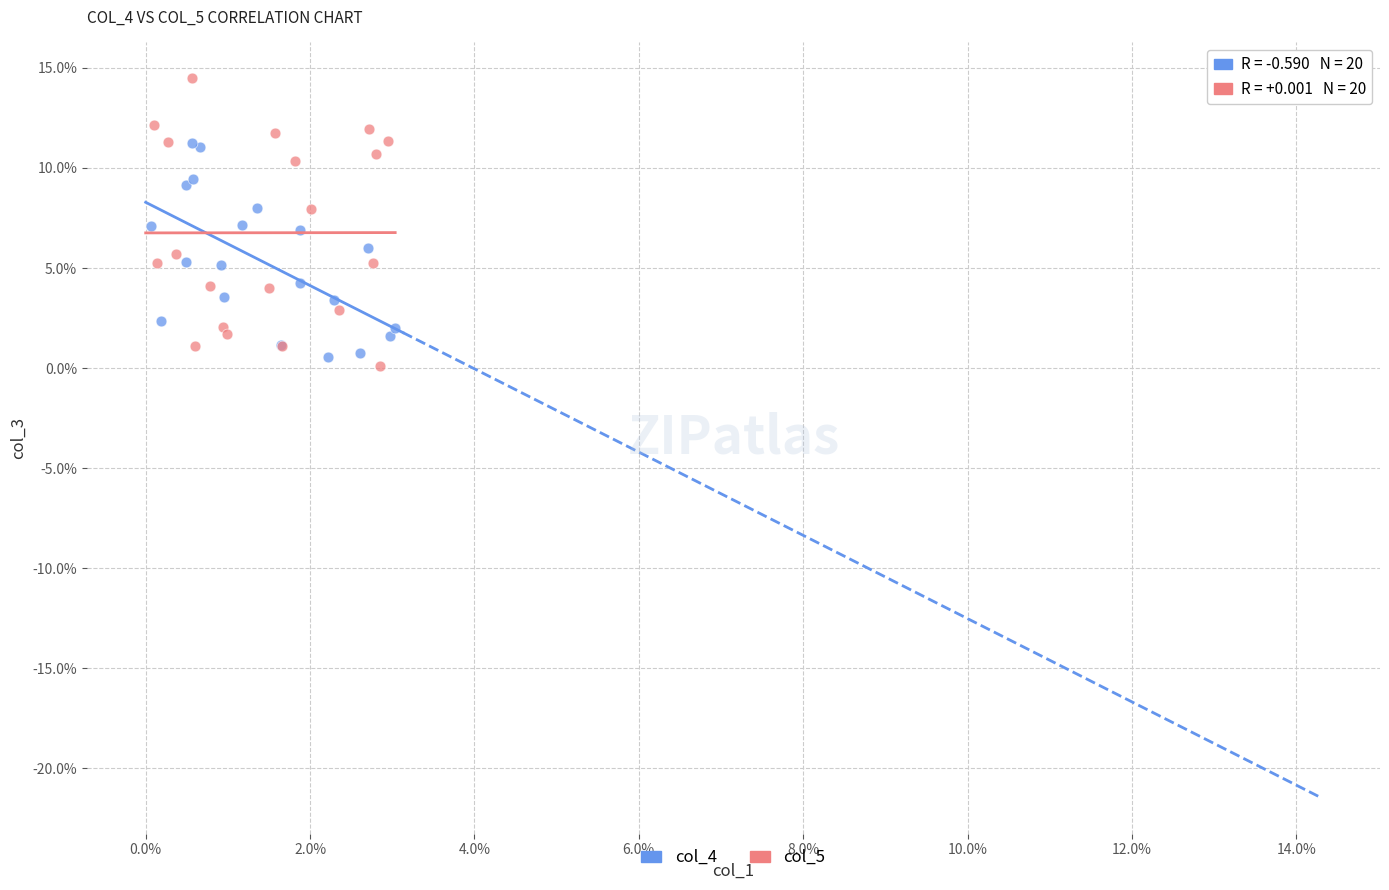

Which series has the widest spread of Y values?

col_5